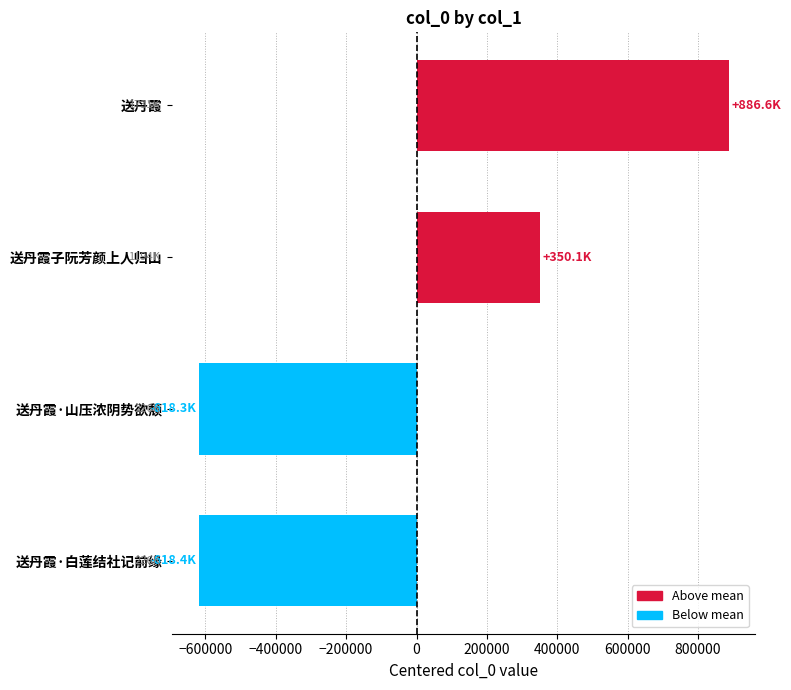

What is the change in value from 送丹霞·山压浓阴势欲颓 to 送丹霞子阮芳颜上人归山?

+968388